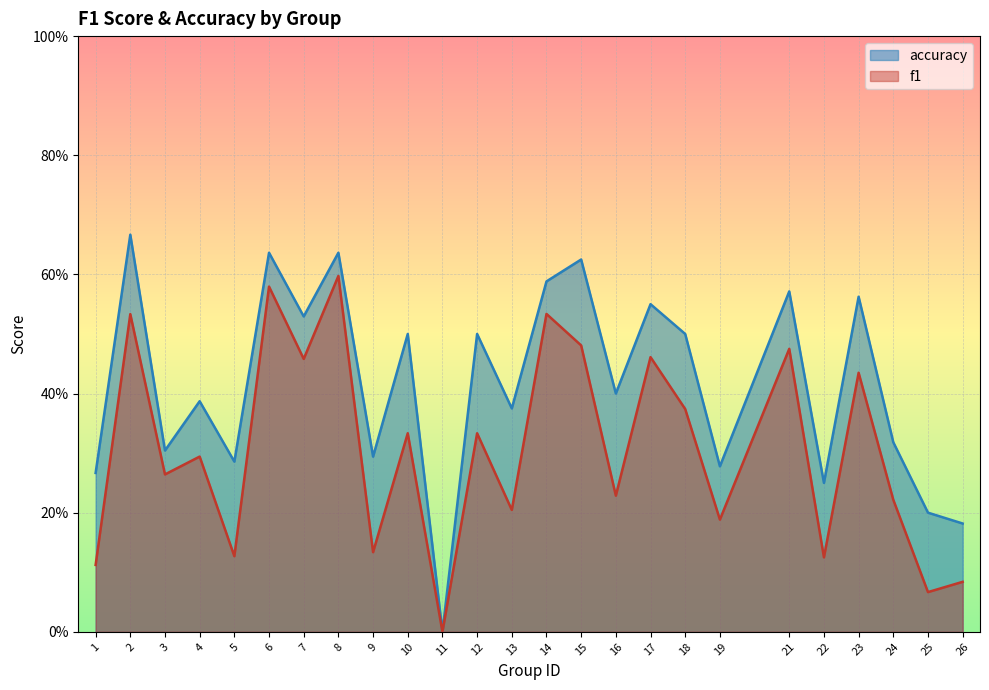

What is the value of the f1 point at the 20th from the left?

0.5